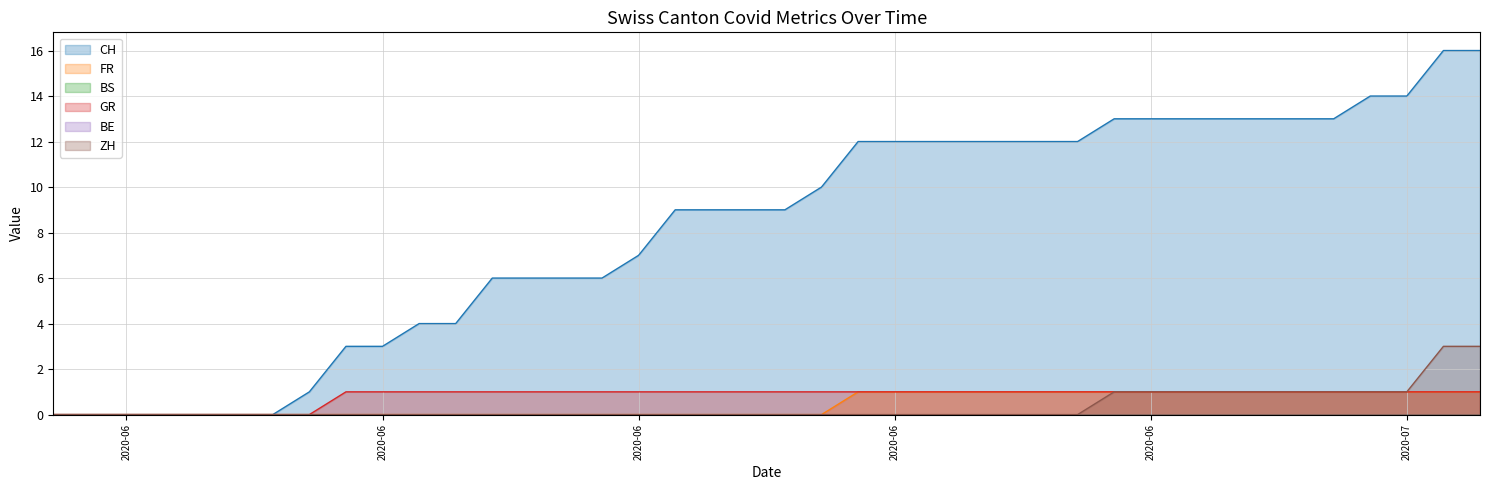

True or false: ZH and GR intersect in this chart.

False